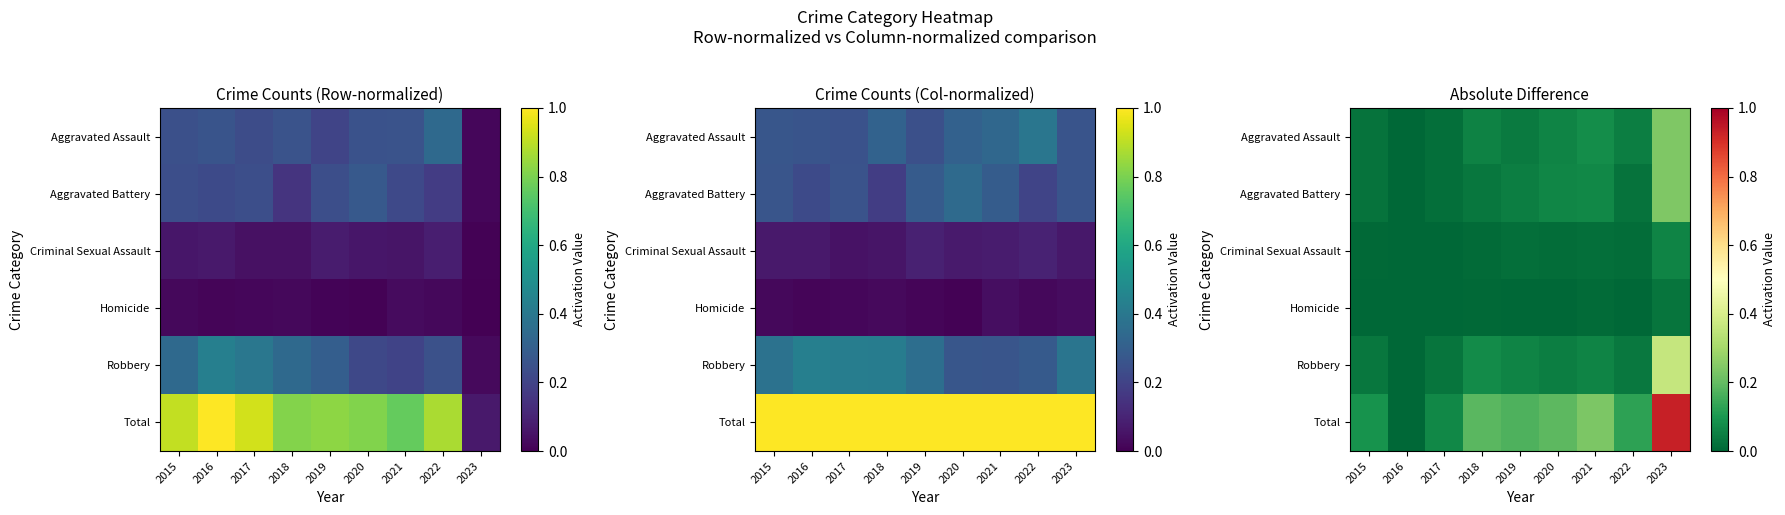

Where is Robbery nearest to the value 0?

2016